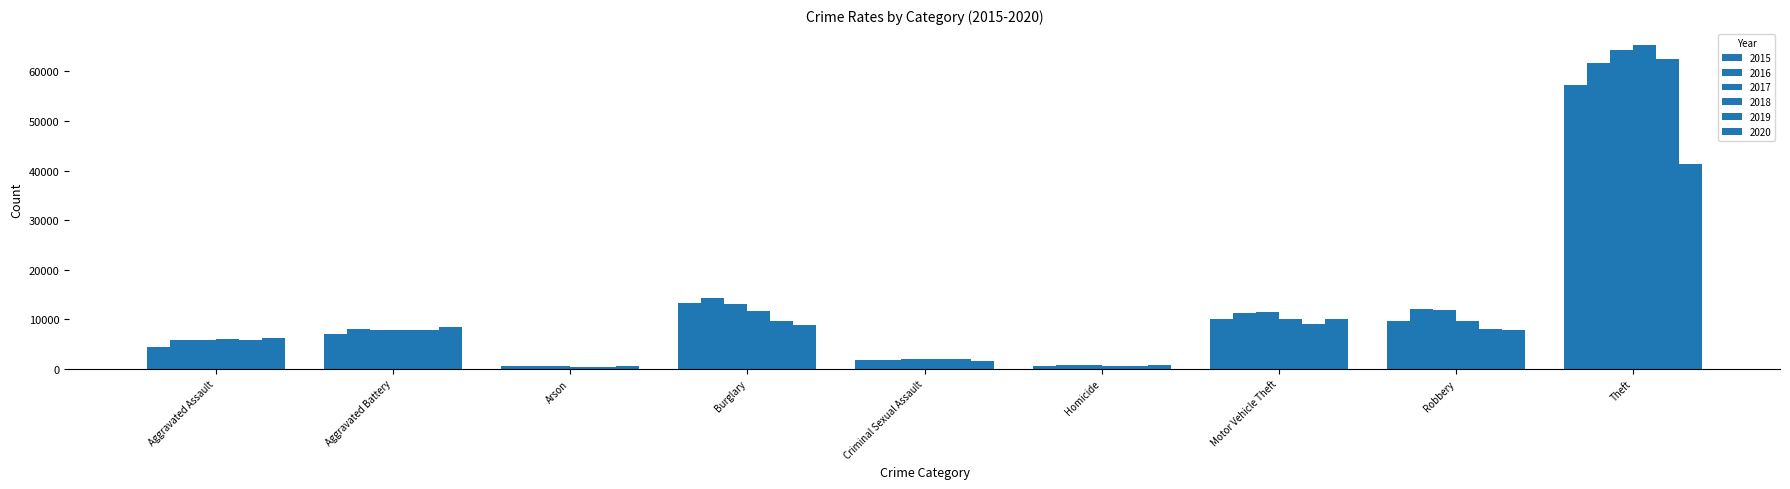

Are the bars grouped side by side (vs. stacked)?

Yes